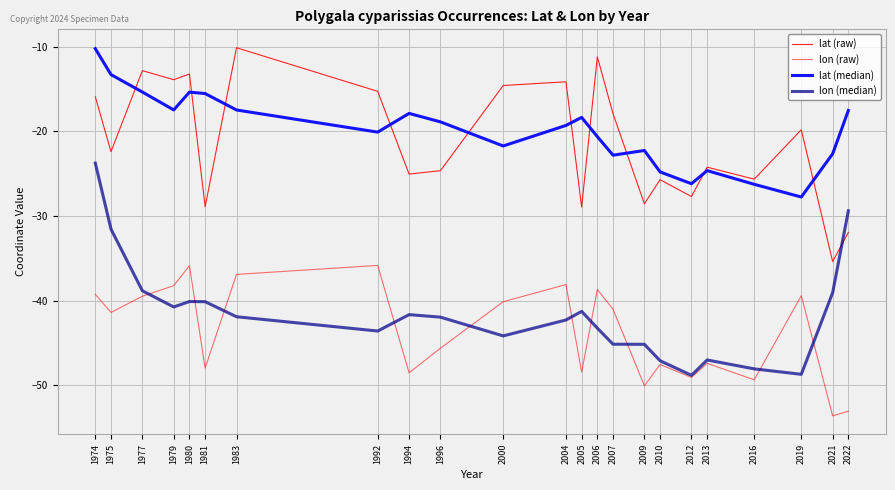

What is the difference between the lon (median) values at 1994 and 2010?

5.4